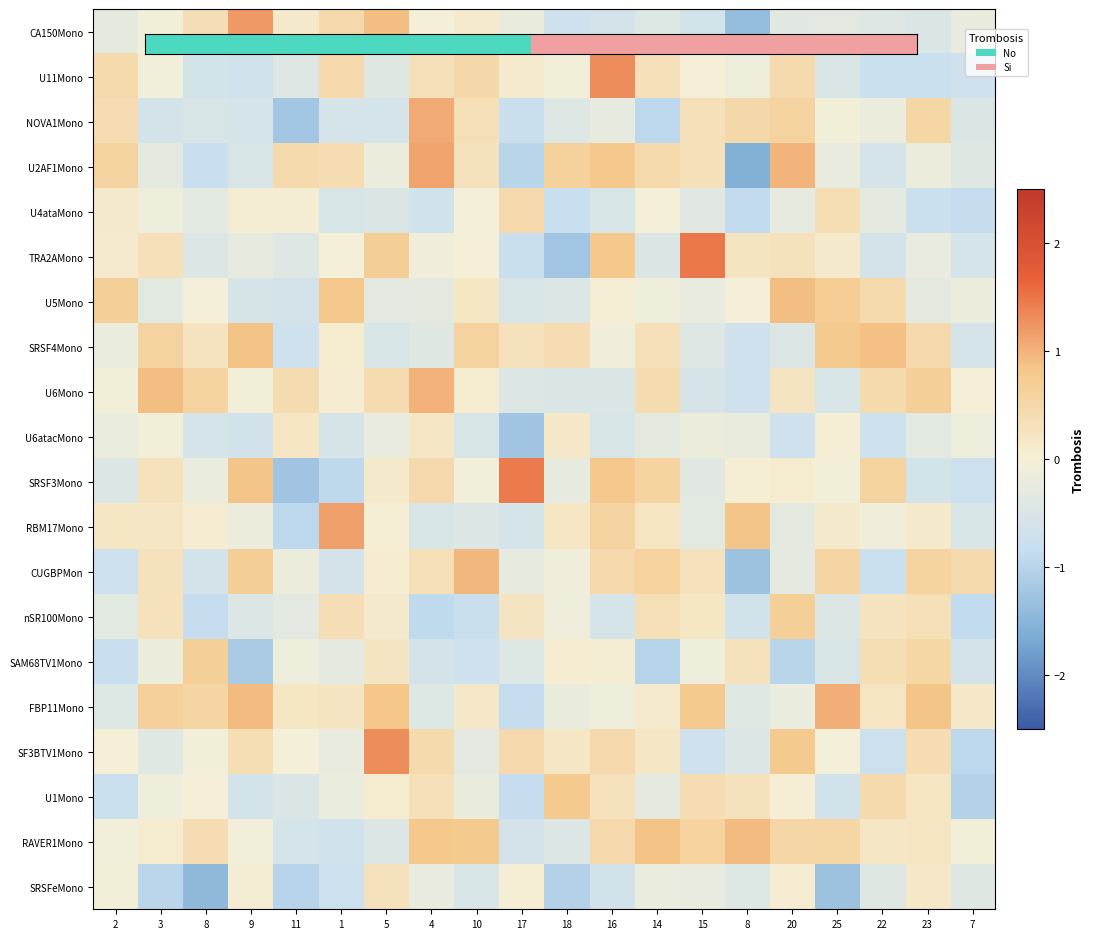

At how many categories does at least one series exceed -1?

20